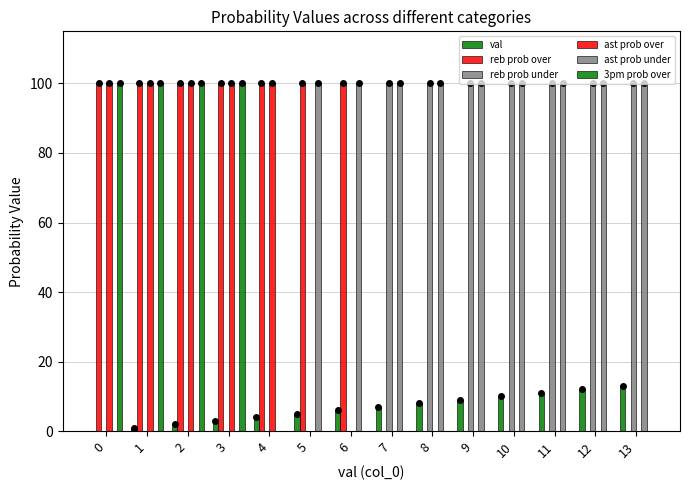

List the series in order of their peak value, lowest first.

val, reb prob over, reb prob under, ast prob over, ast prob under, 3pm prob over